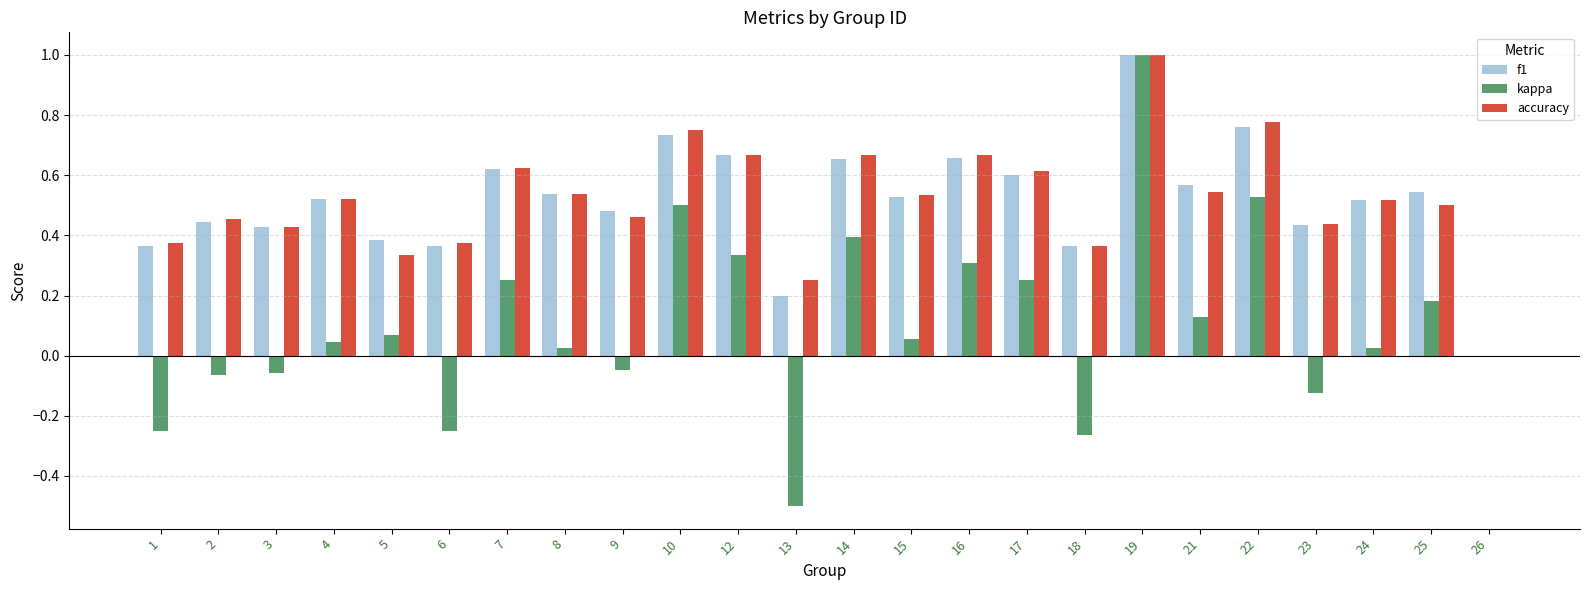

True or false: accuracy has a value of 0.8 at 9.

False